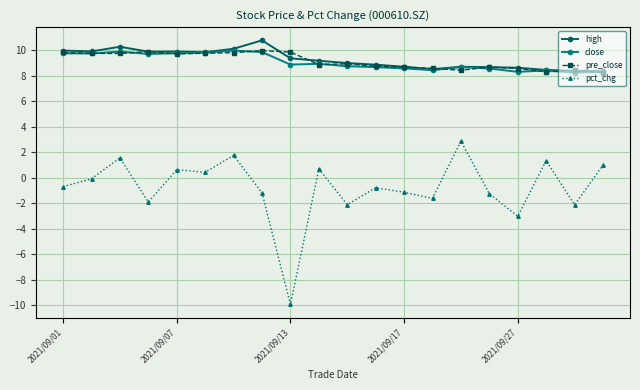

True or false: close and pct_chg intersect in this chart.

False